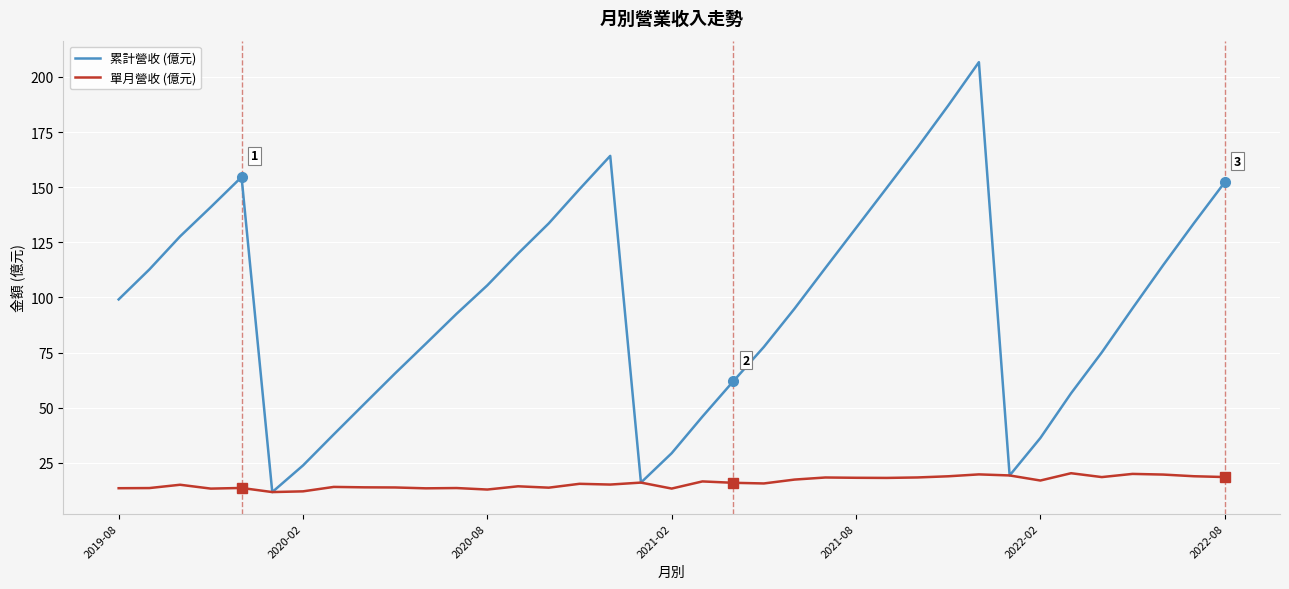

How many lines are shown in the chart?

2